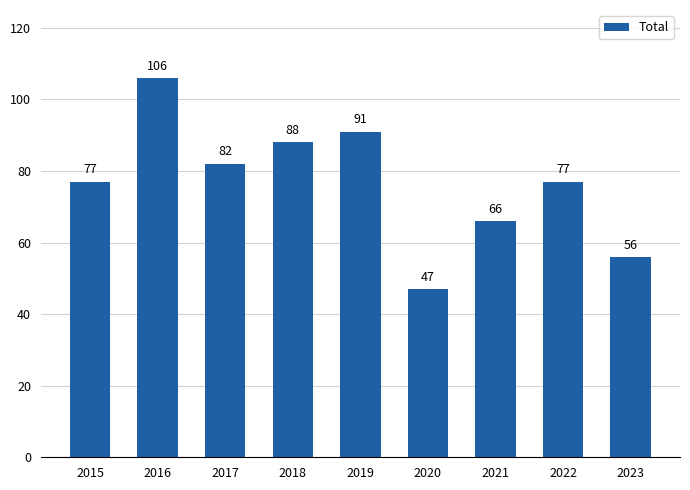

True or false: the data shows 88 at 2018.

True